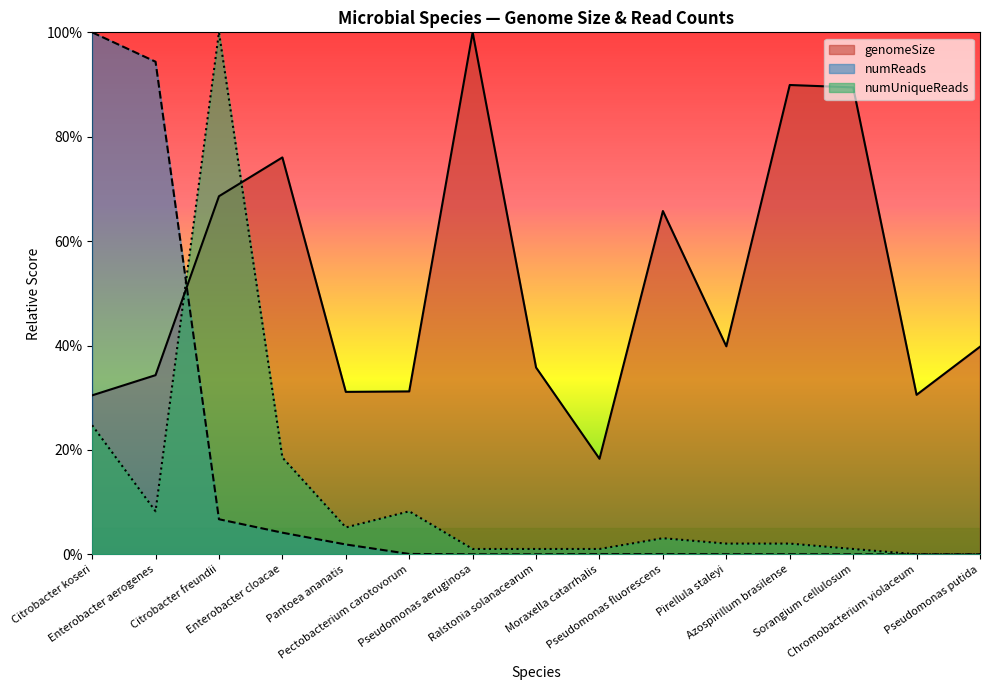

Where is the first local maximum for numUniqueReads?

Citrobacter freundii